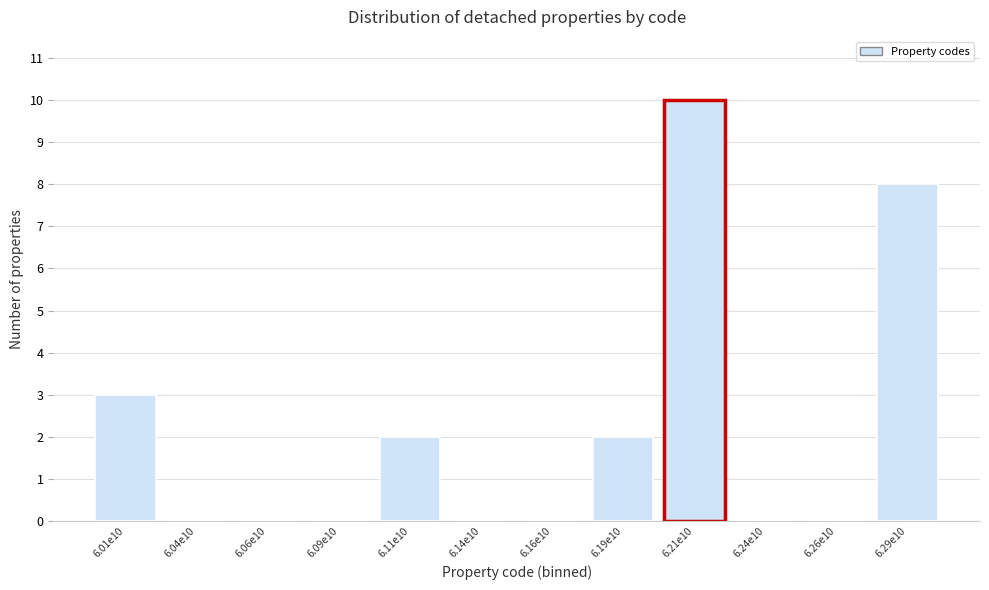

Reading right to left, transcribe all the data shown in this chart.

6.29e10=8	6.26e10=0	6.24e10=0	6.21e10=10	6.19e10=2	6.16e10=0	6.14e10=0	6.11e10=2	6.09e10=0	6.06e10=0	6.04e10=0	6.01e10=3